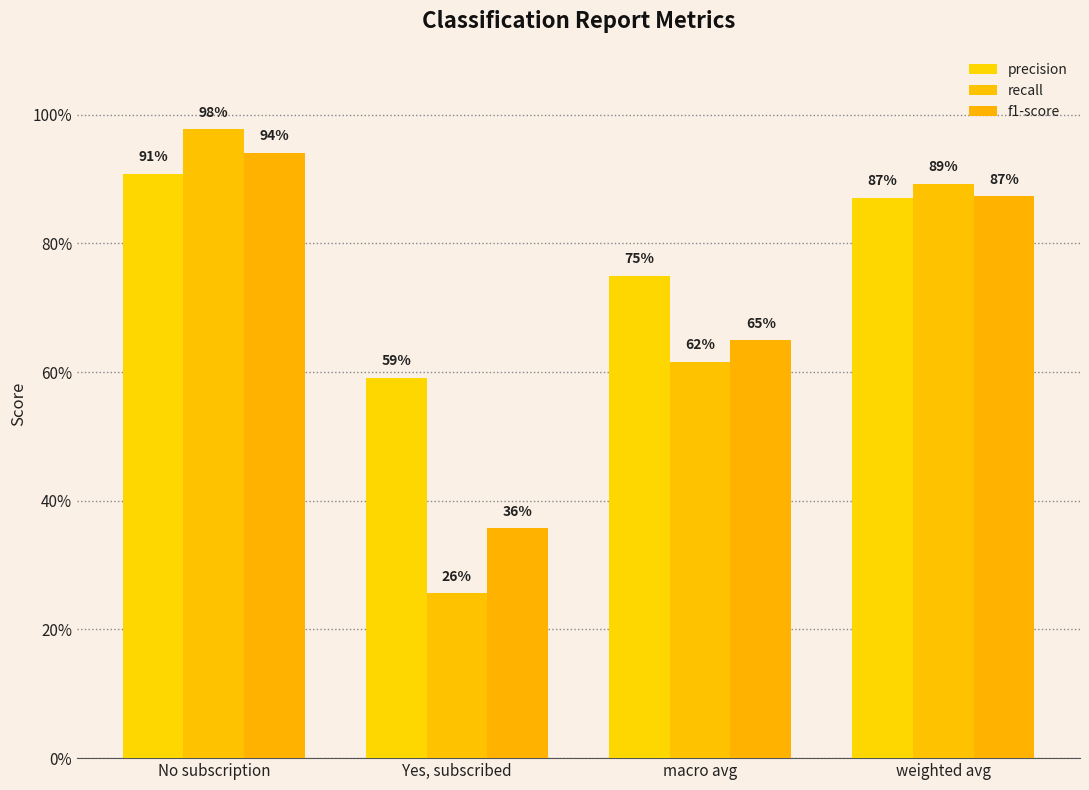

List the series in order of their peak value, highest first.

recall, f1-score, precision